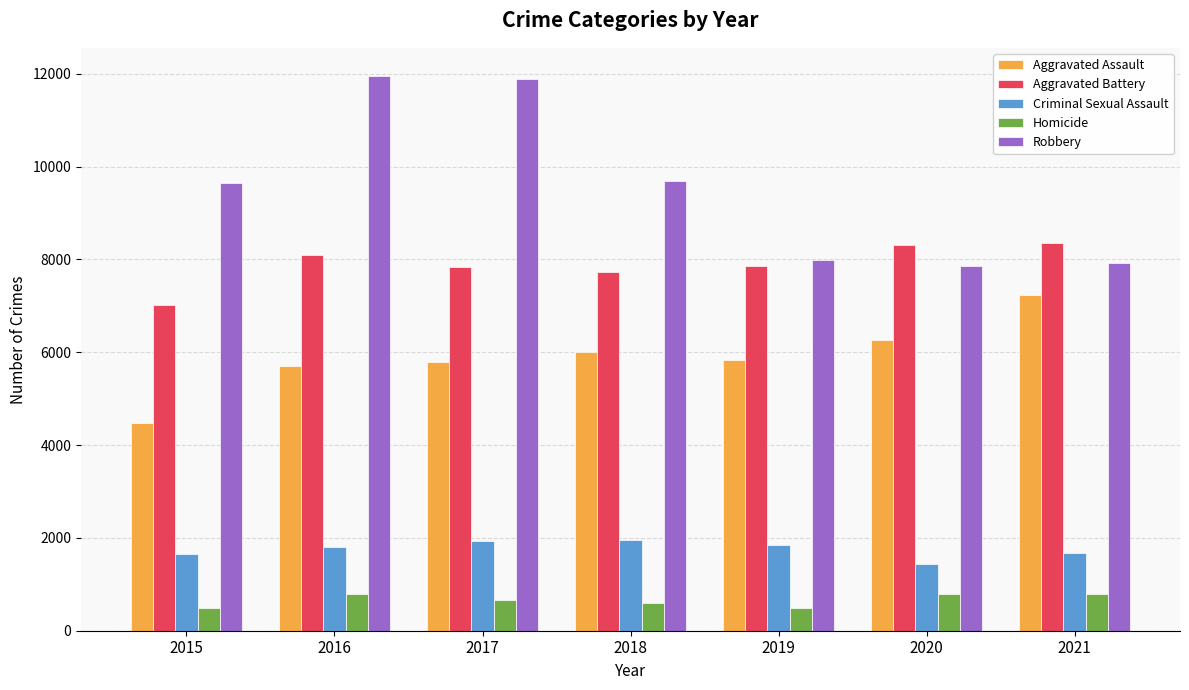

Does the chart contain any negative values?

No